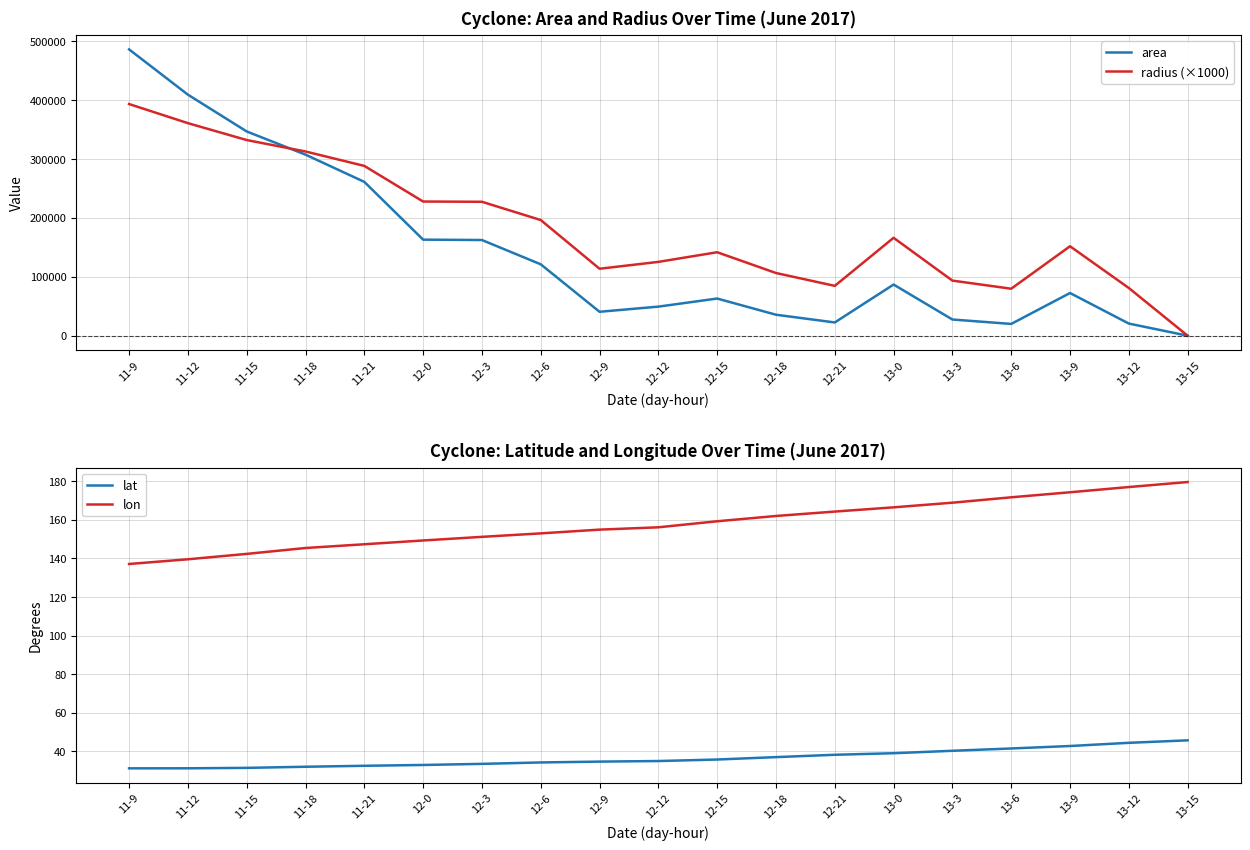

True or false: lat has more than 1 points higher than both neighbors.

False